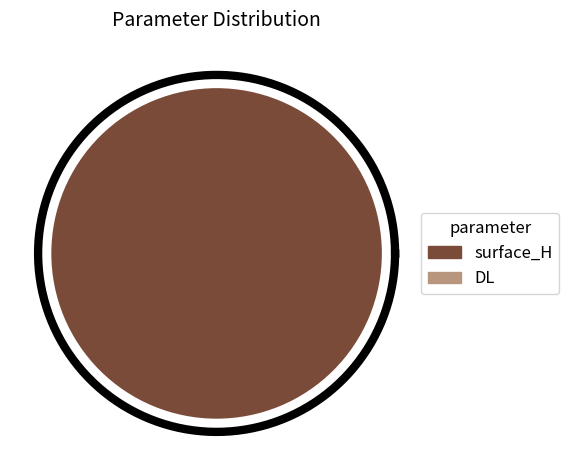

Which has a higher value, DL or surface_H?

surface_H